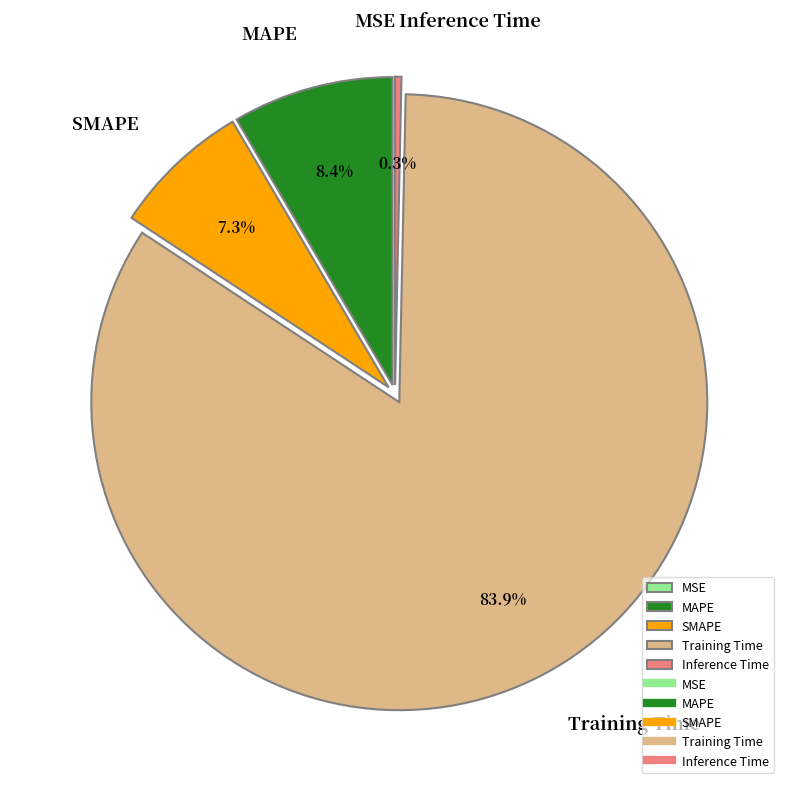

Which slice is the largest?

Training Time